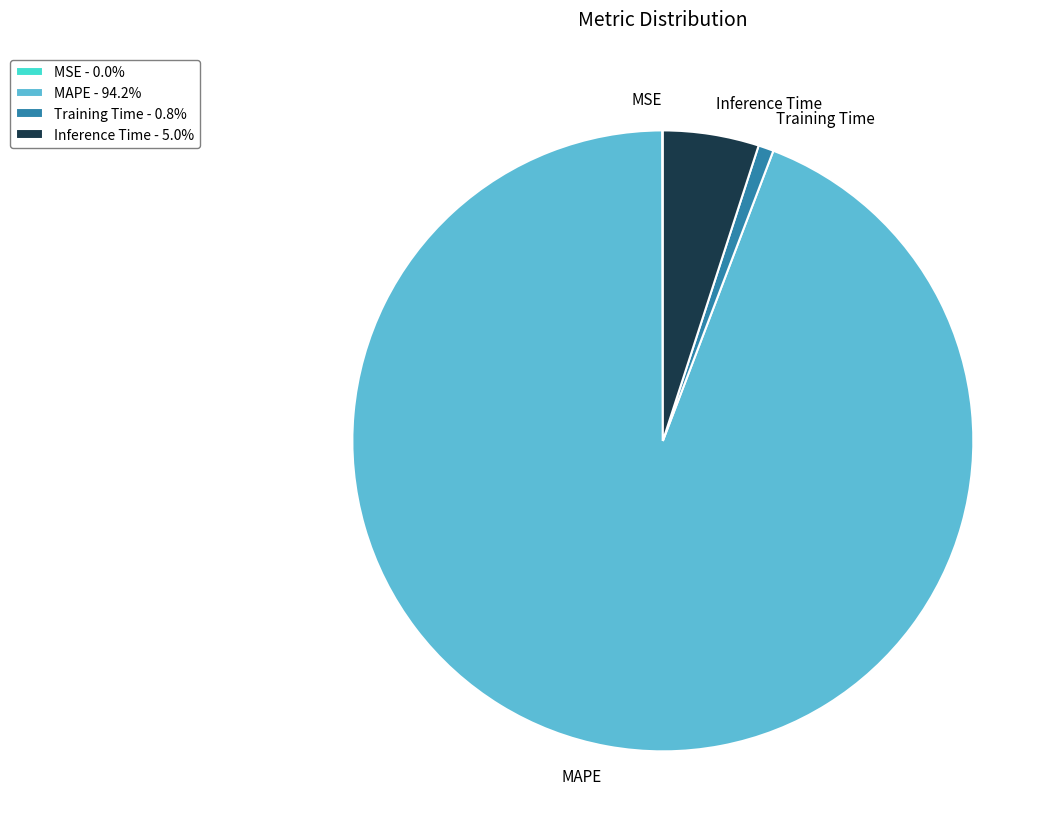

Which has a higher value, Inference Time or Training Time?

Inference Time